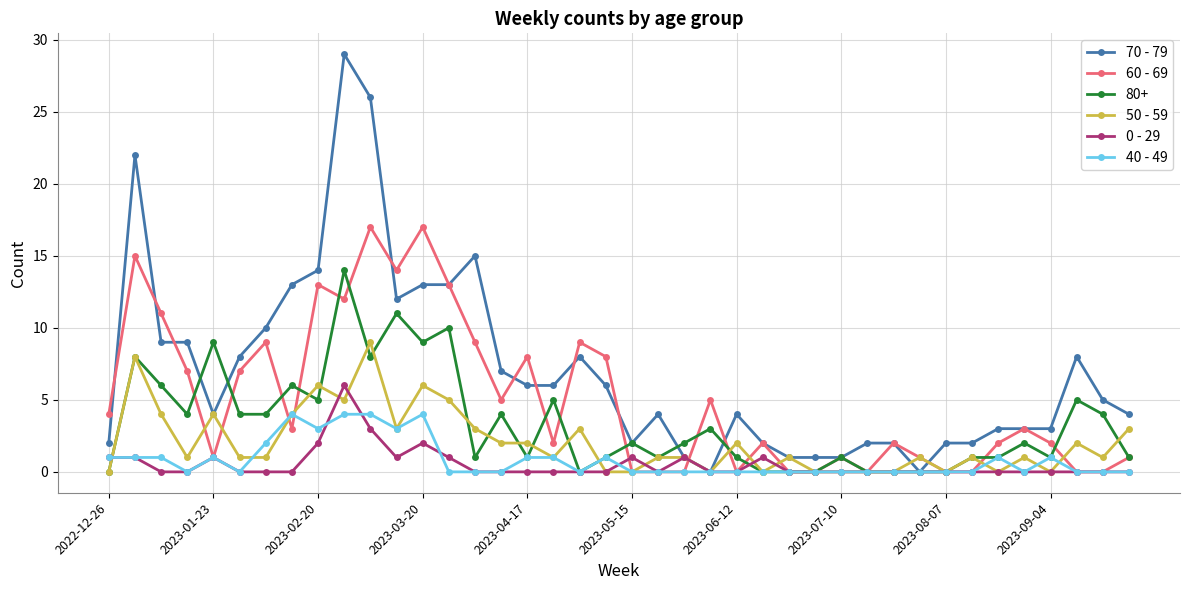

True or false: 50 - 59 has more than 0 points higher than both neighbors.

True